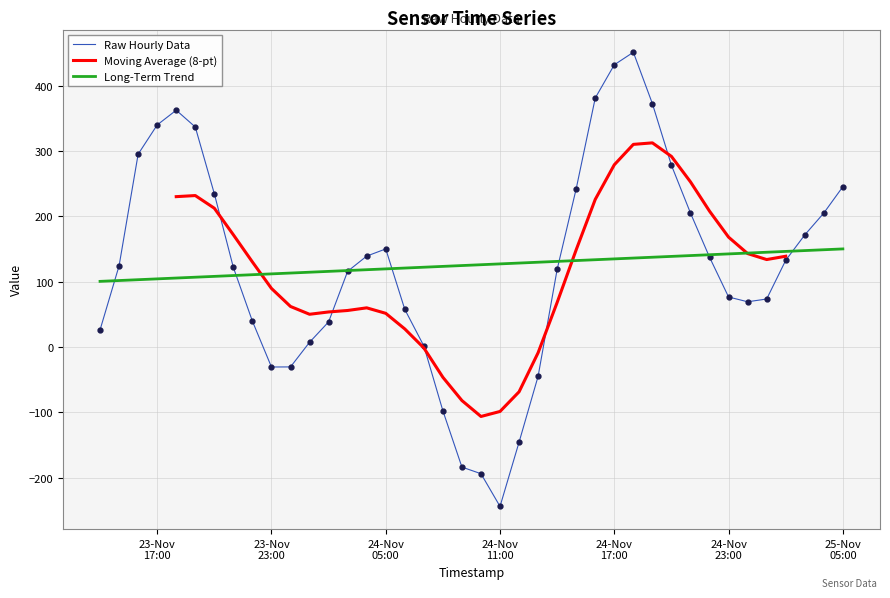

What is the lowest value of the Raw Hourly Data series?

-244.1